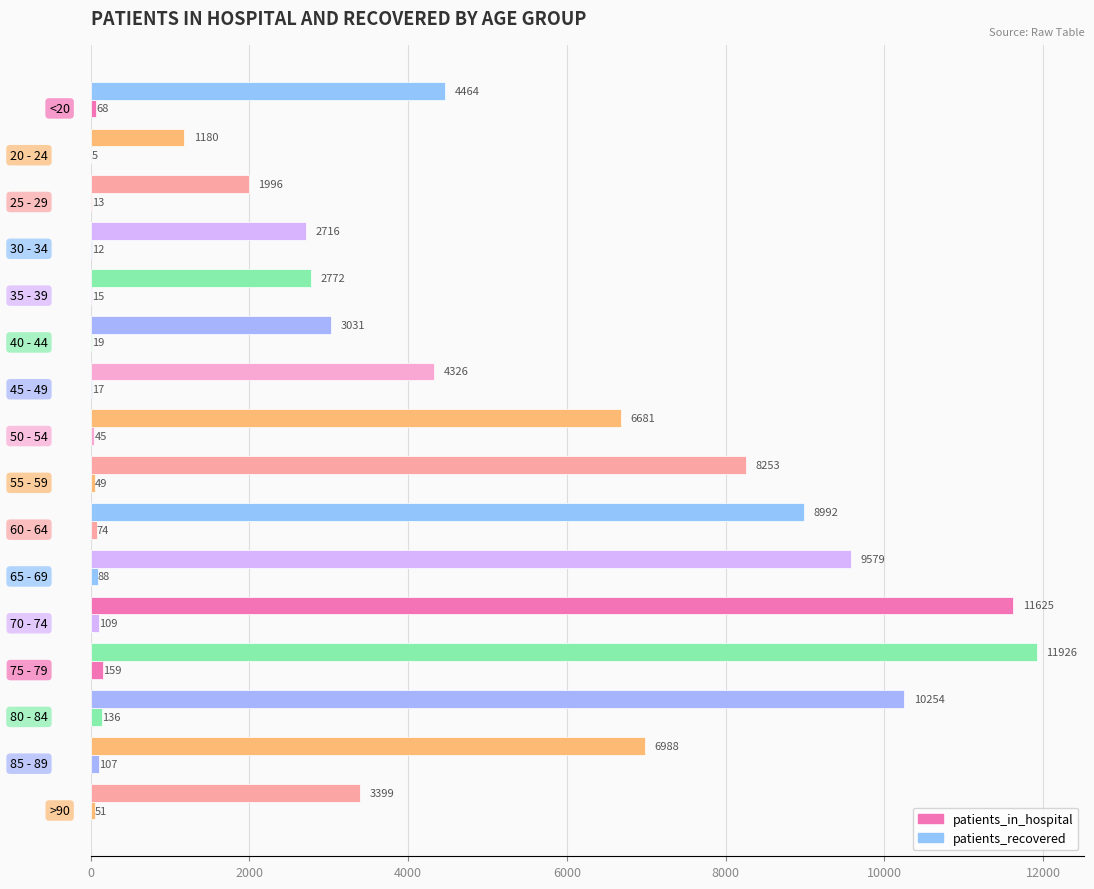

Count the number of data series in this chart.

2